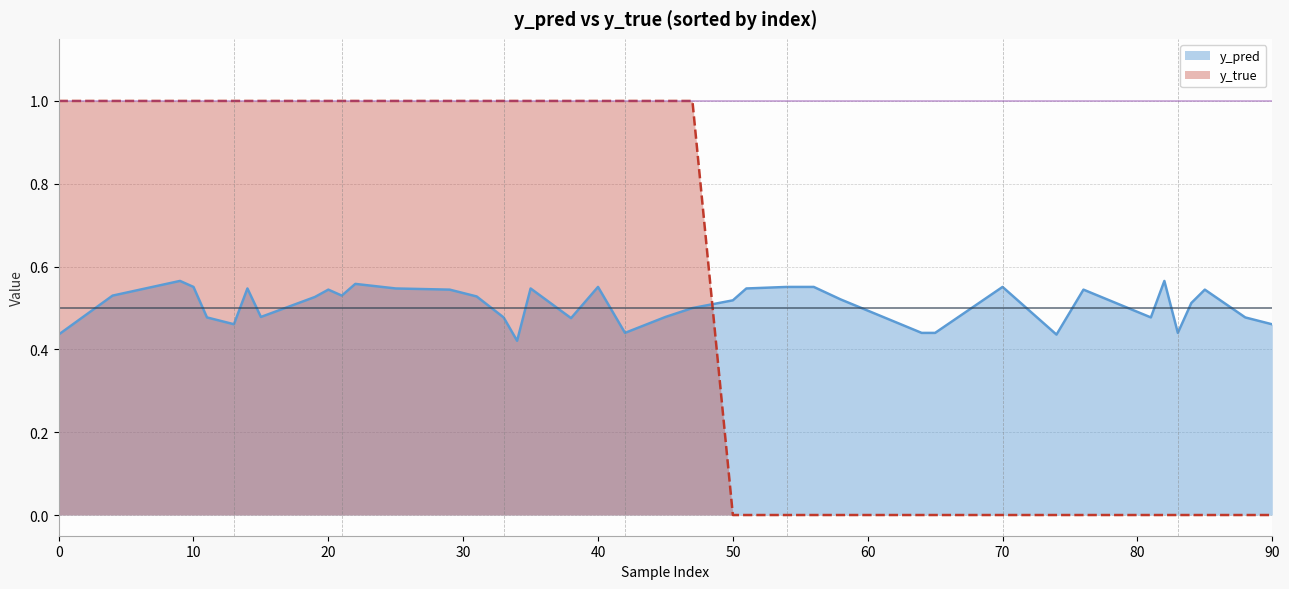

How many lines are shown in the chart?

2